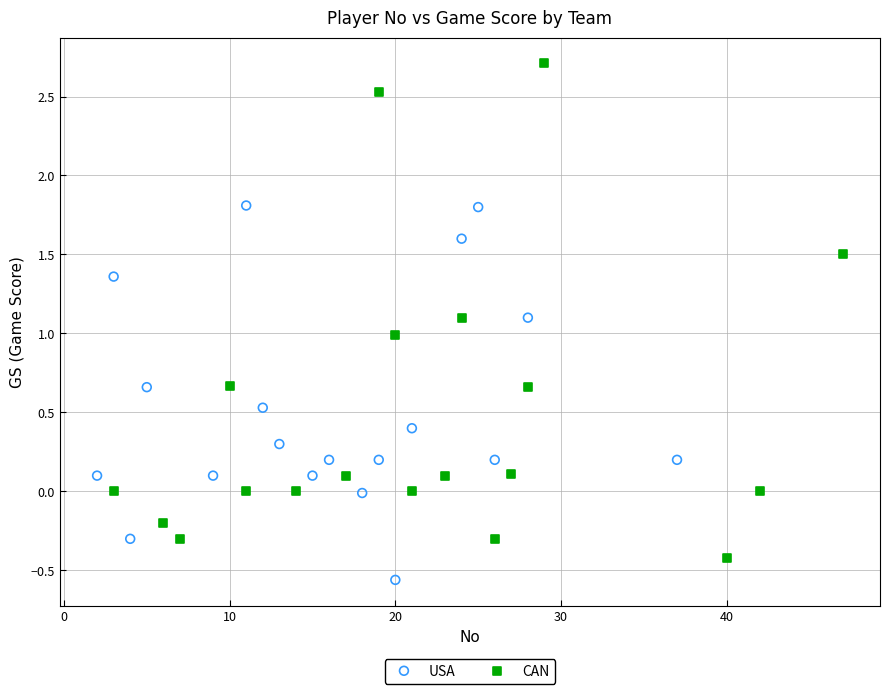

Which series contains the highest Y value?

CAN